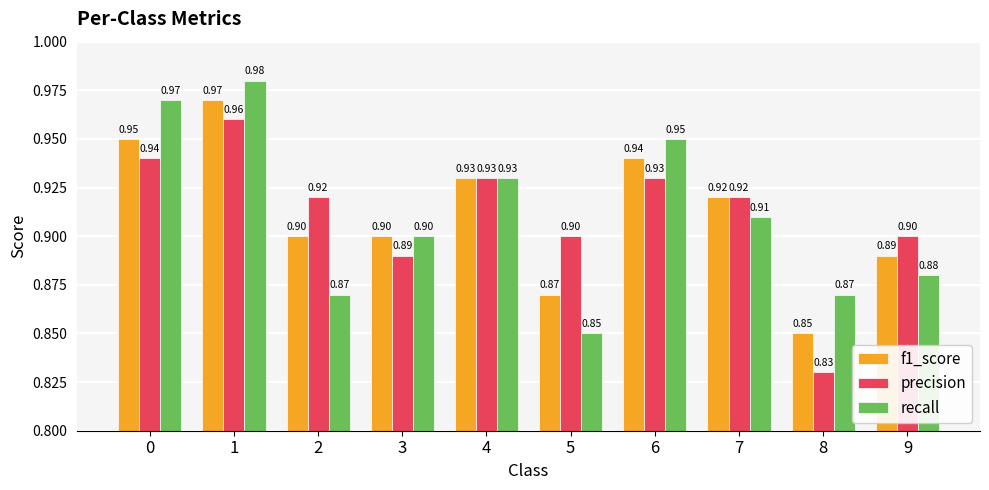

How many data points does each series have?

10